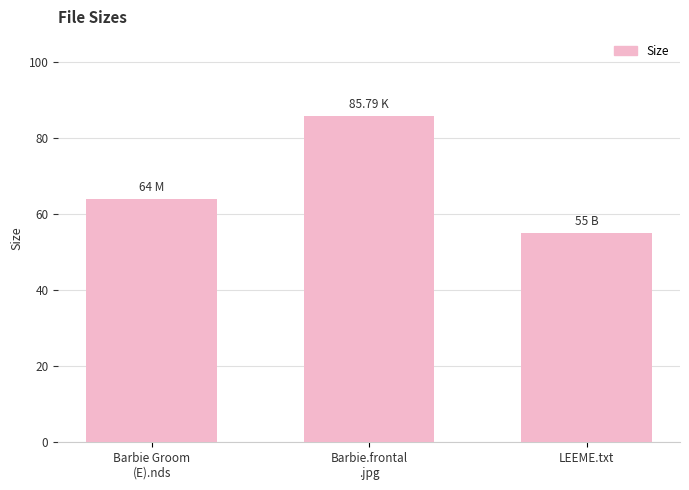

How many data points are less than 64?

1